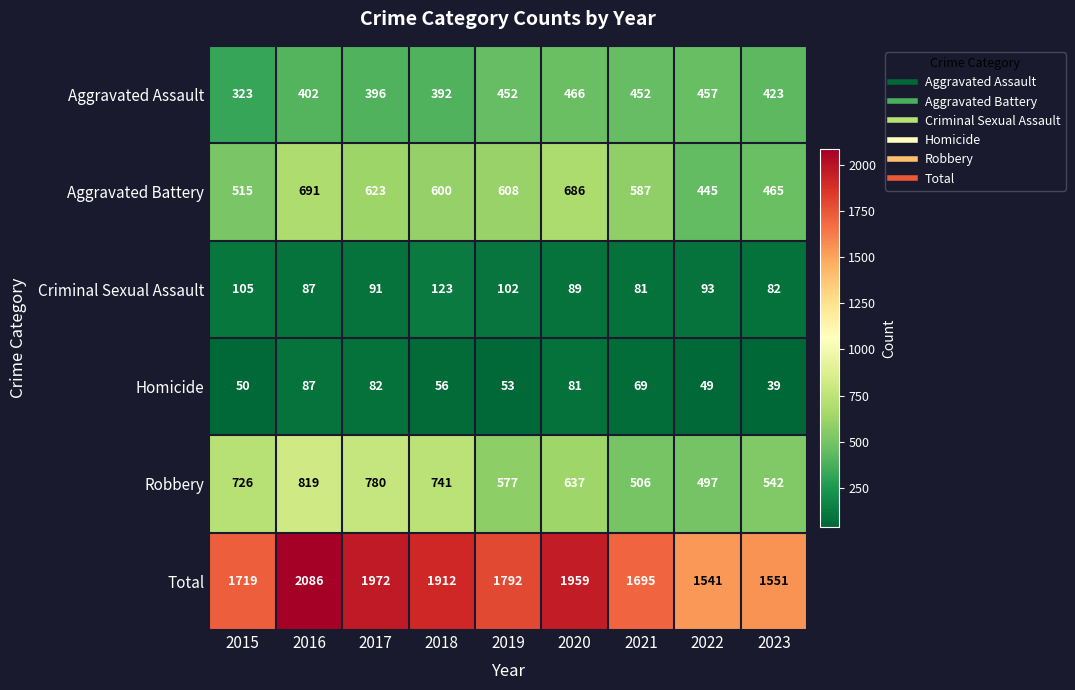

Count the number of categories in the chart.

9